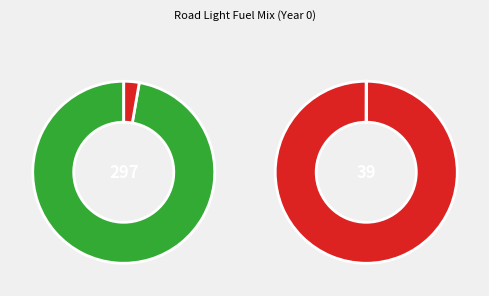

Combined, what portion of the pie is frac_trns_fuelmix_road_light_electricity and frac_trns_fuelmix_road_light_diesel?

2.8%